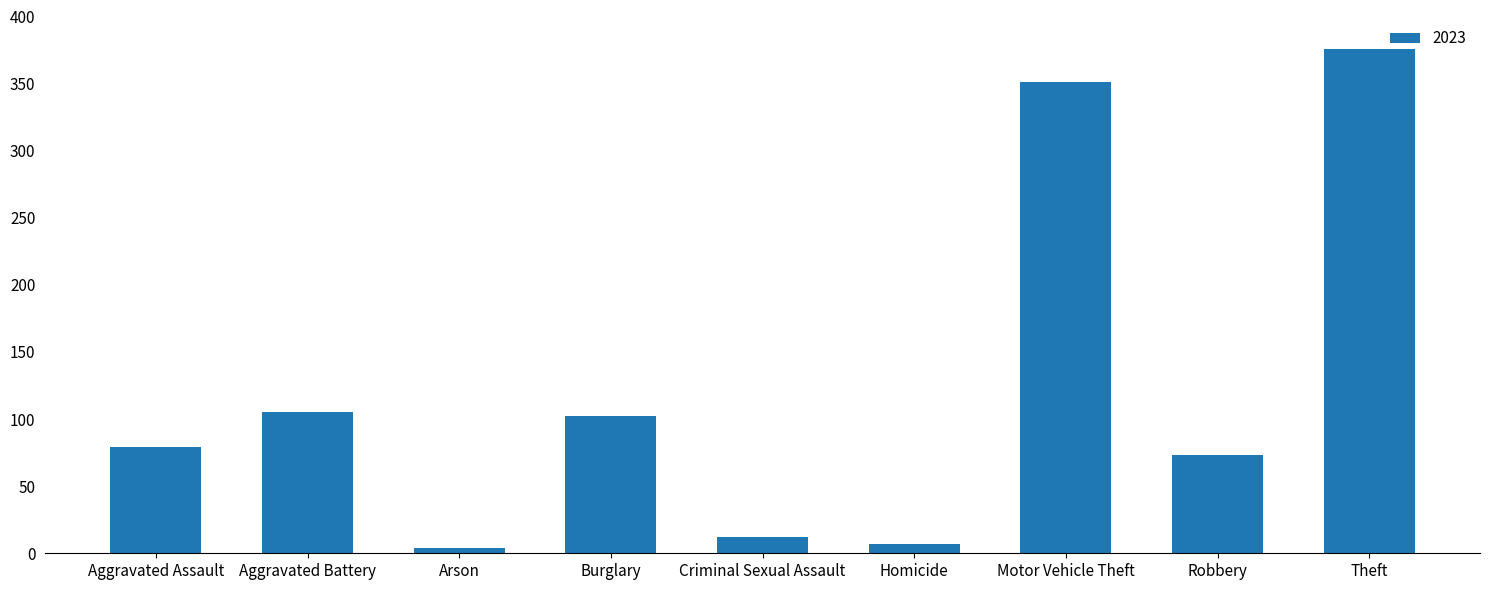

True or false: the data shows 73 at Robbery.

True